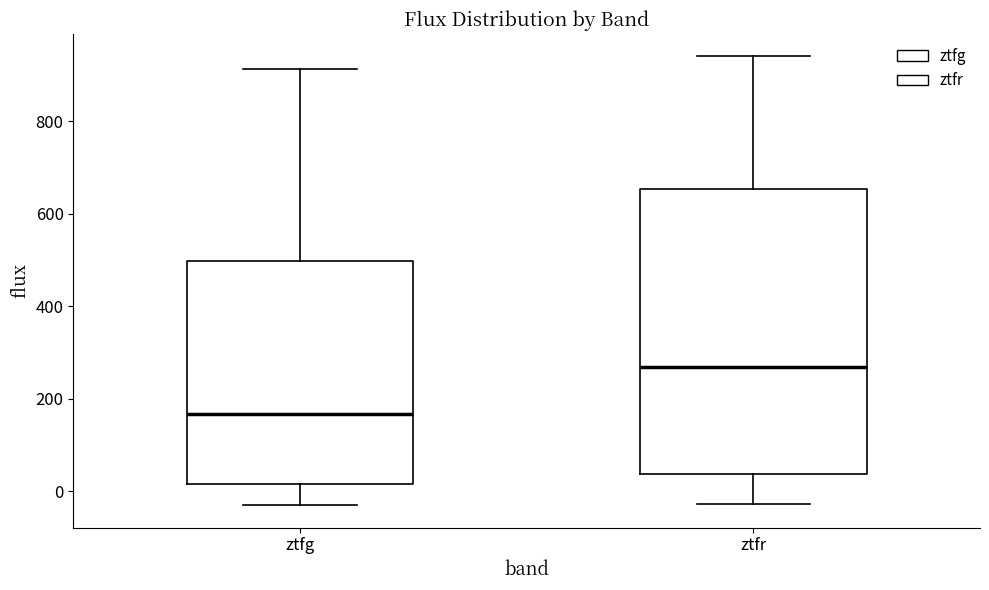

Reading left to right, read every box against the y-axis: the position of its median line, the range the box covers, and the ends of its whiskers. The values are not printed on the chart, so give them approximately, as read against the axis.

ztfg: median 160, box 20 to 500, whiskers -20 to 920
ztfr: median 260, box 40 to 660, whiskers -20 to 940